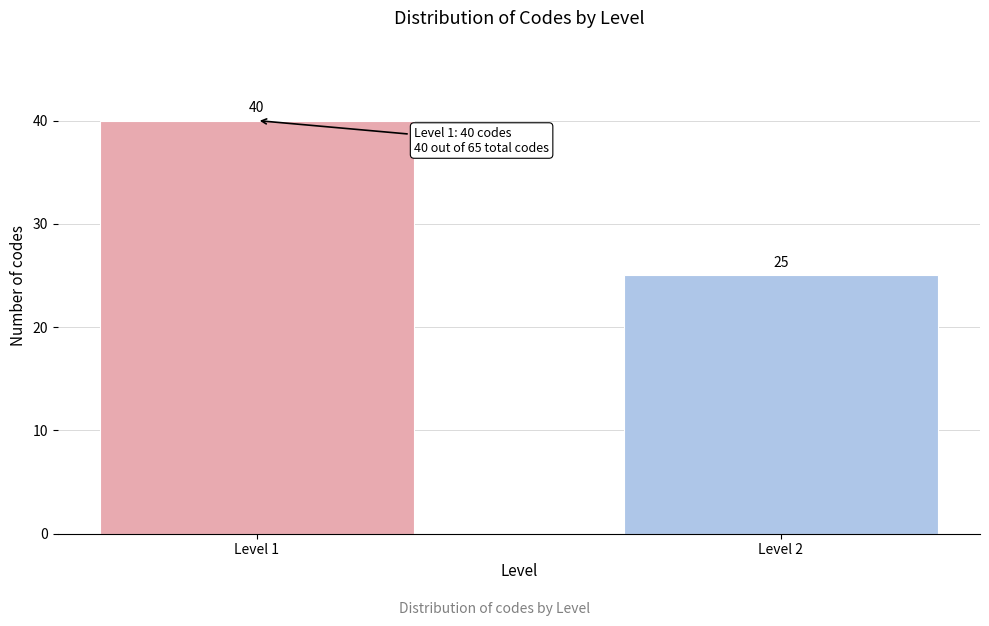

Reading left to right, list all the values displayed in this chart.

Level 1=40	Level 2=25